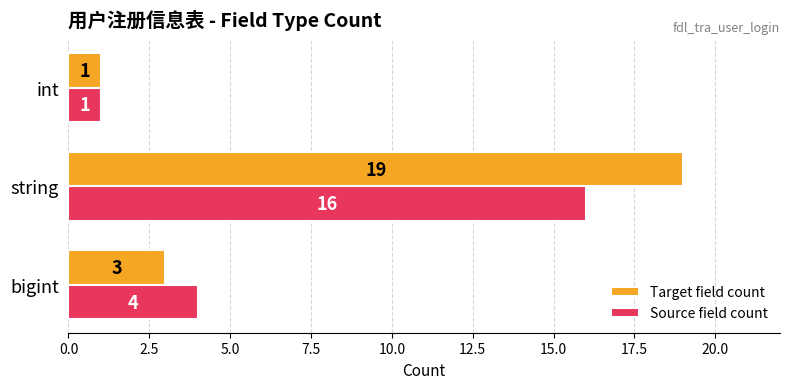

At which label does Source field count reach its minimum?

int